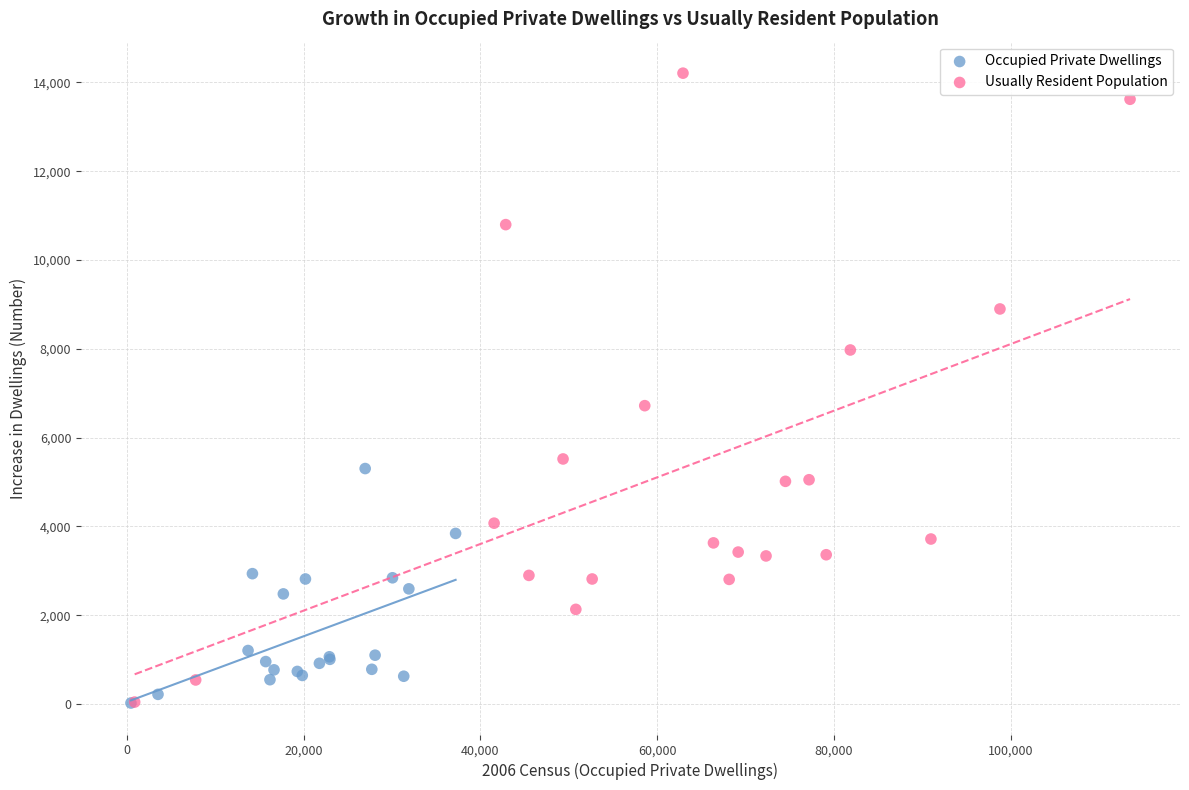

Which series has the largest Y range (max minus min)?

Usually Resident Population